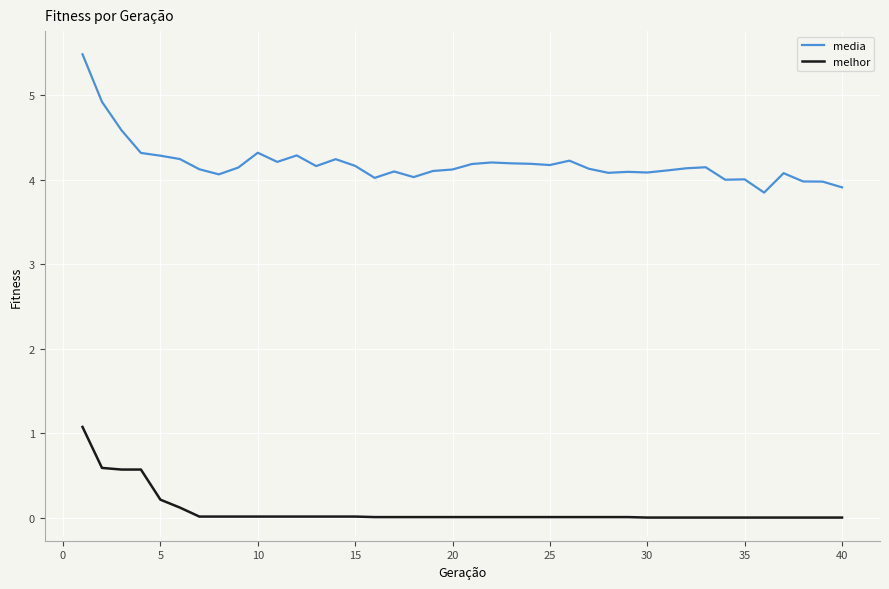

Which series has the largest range (max minus min)?

media